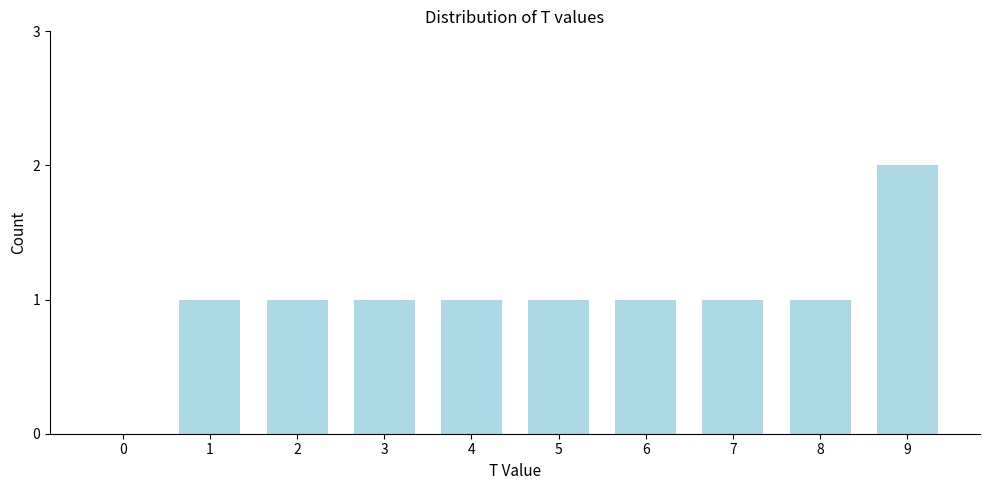

Reading left to right, extract all data points from this chart.

0=0	1=1	2=1	3=1	4=1	5=1	6=1	7=1	8=1	9=2